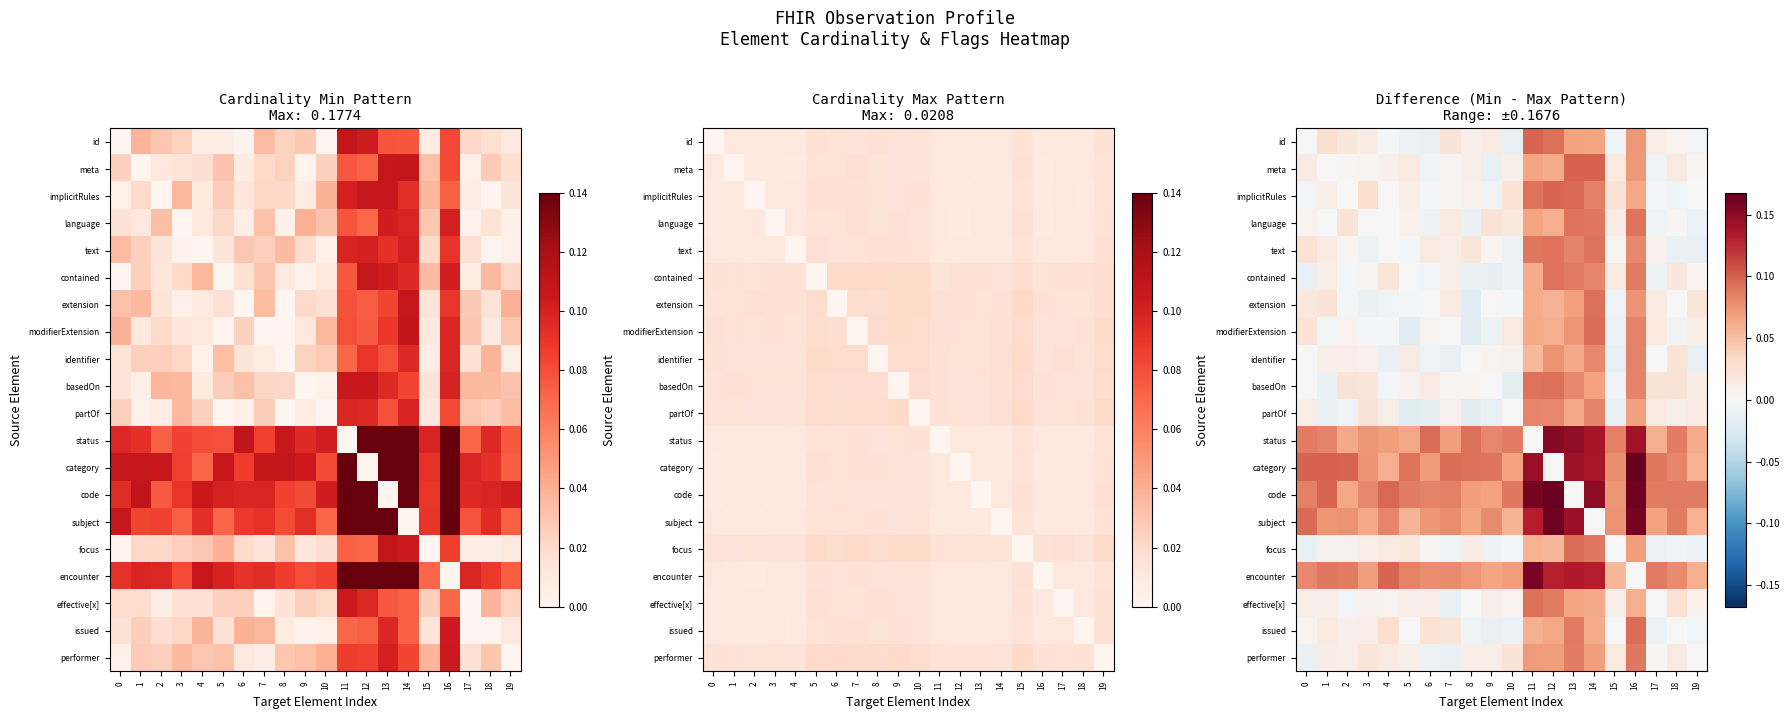

The value of row_19 at 6 is -0.0. True or false?

True